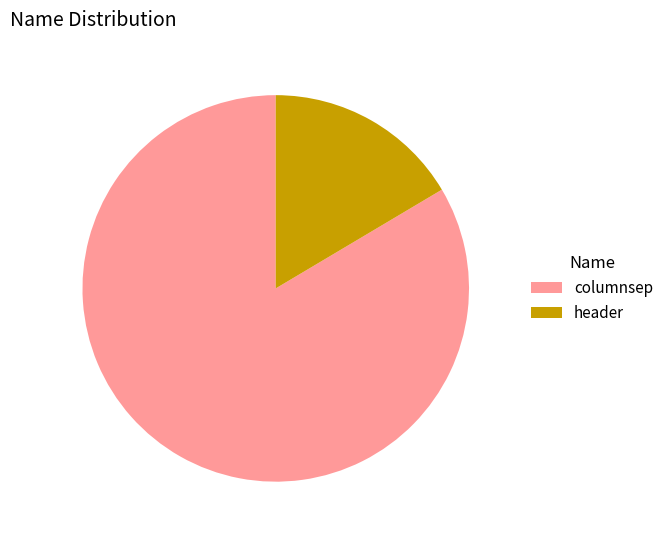

Is there a majority slice in this chart?

Yes